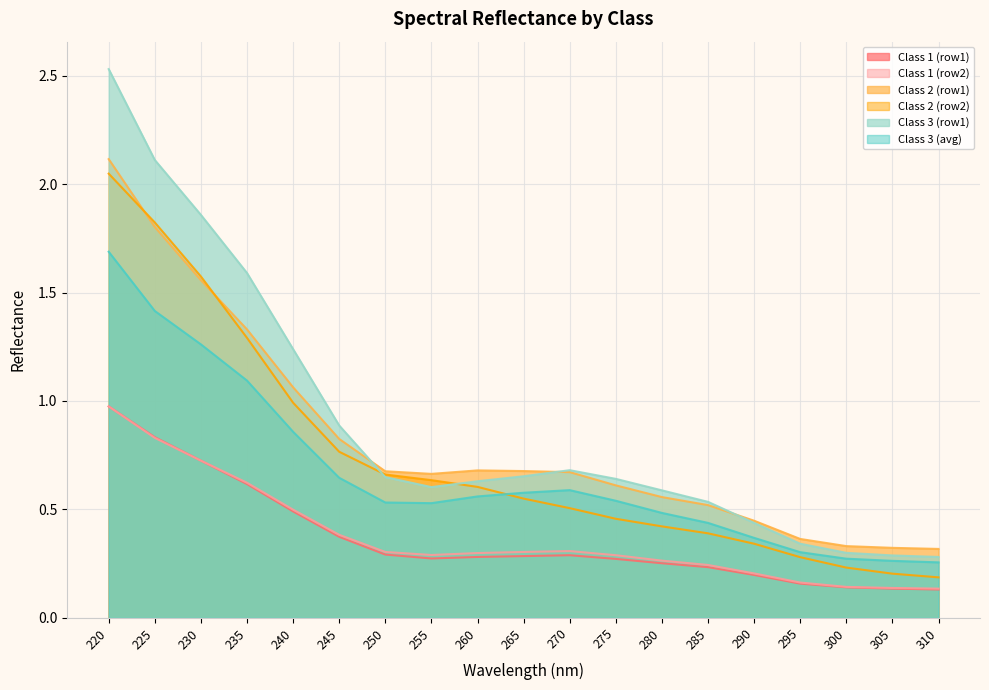

True or false: Class 3 (avg) and Class 1 (row2) cross at least once.

False